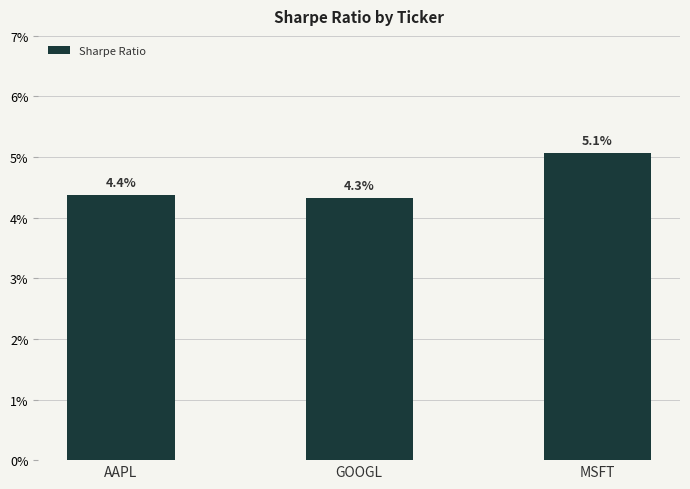

Rank the categories by value from highest to lowest.

MSFT, AAPL, GOOGL